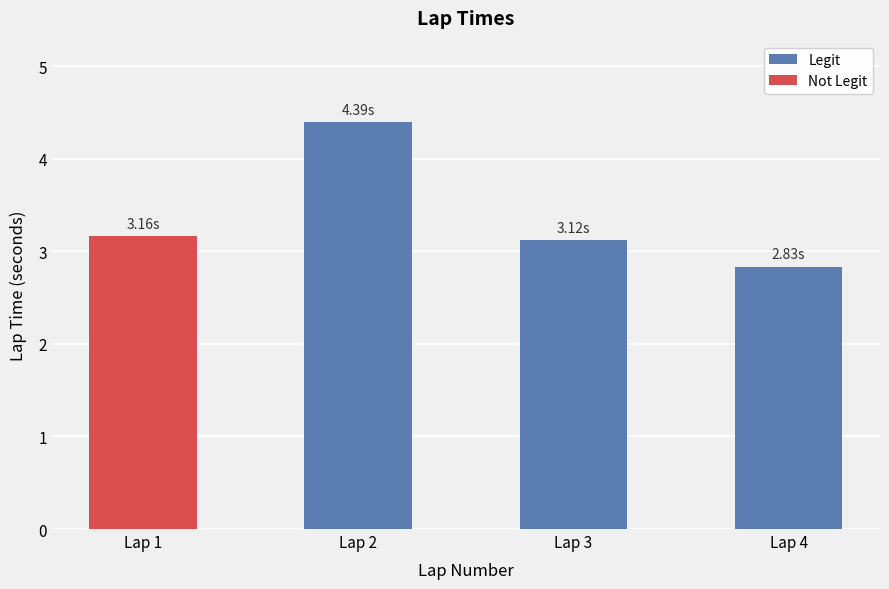

What is the difference between the maximum and second lowest values in the Legit series?

1.3